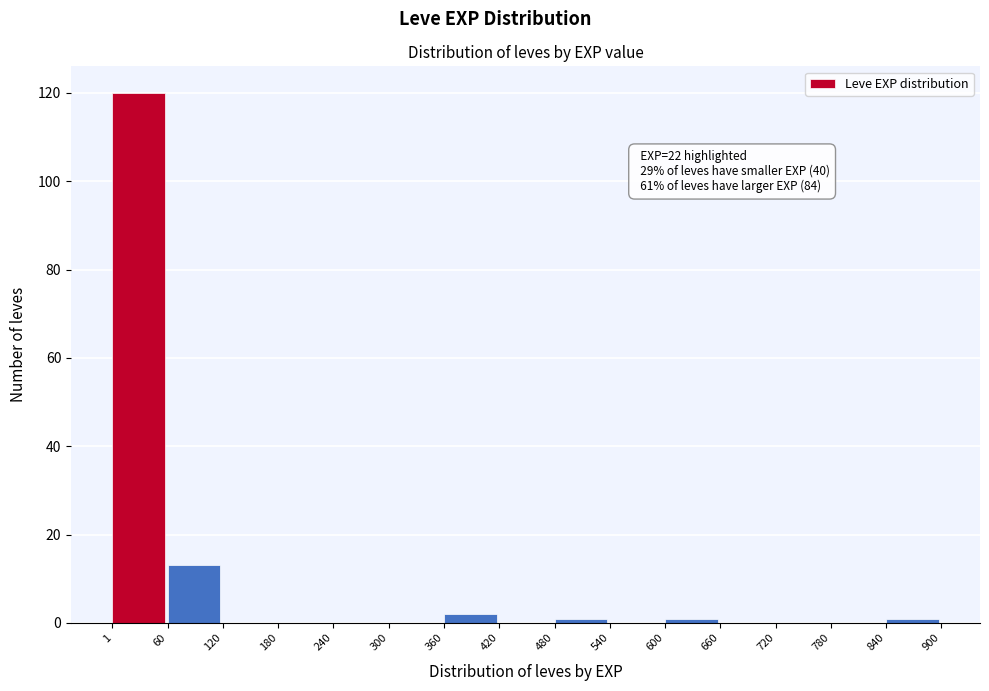

Which range on the x-axis has the tallest bar?

1 to 60